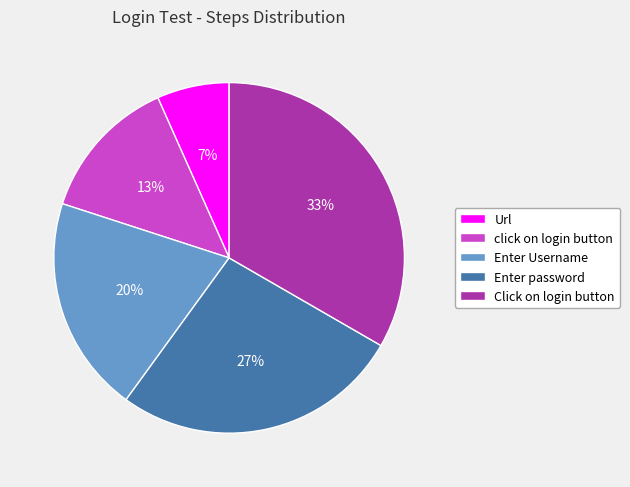

Does Click on login button represent more than half of the total?

No